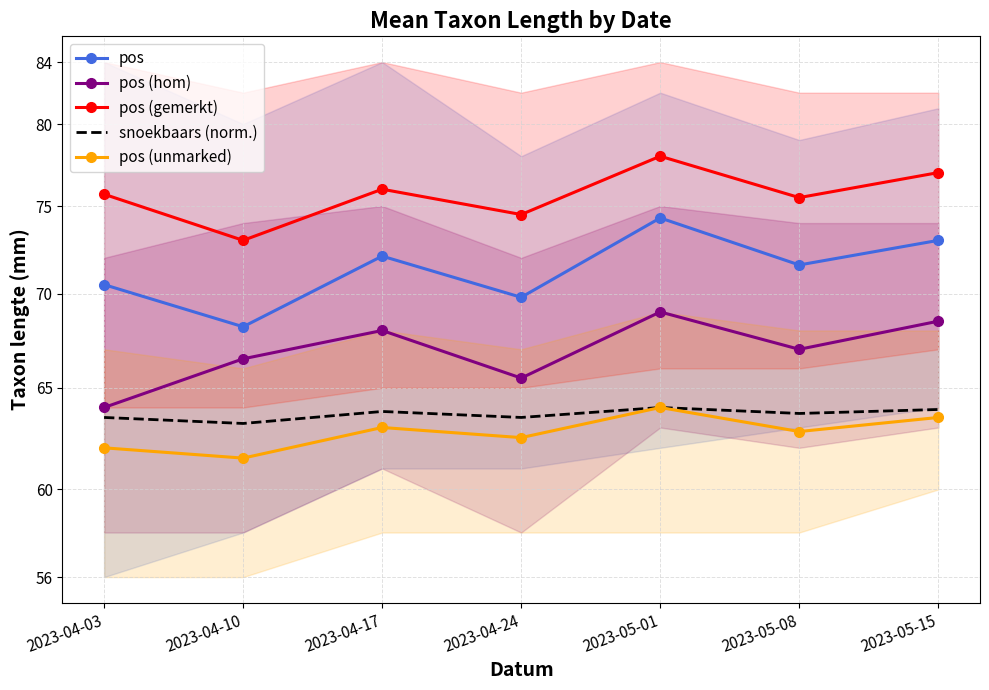

True or false: pos and snoekbaars (norm.) intersect in this chart.

False